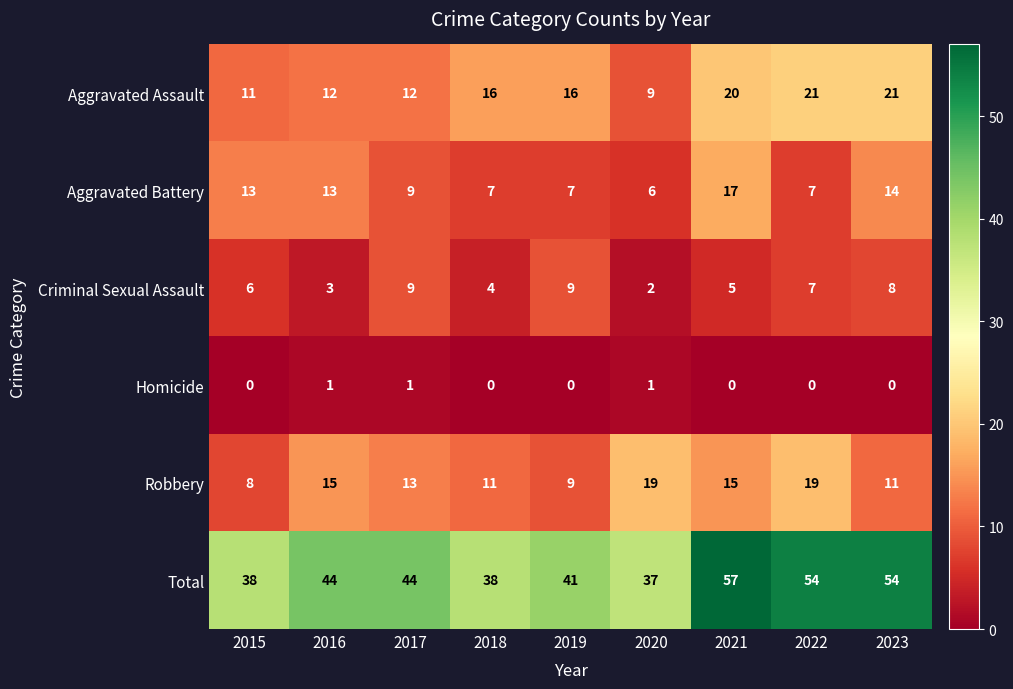

Count the Robbery values in the range 11 to 15.

5